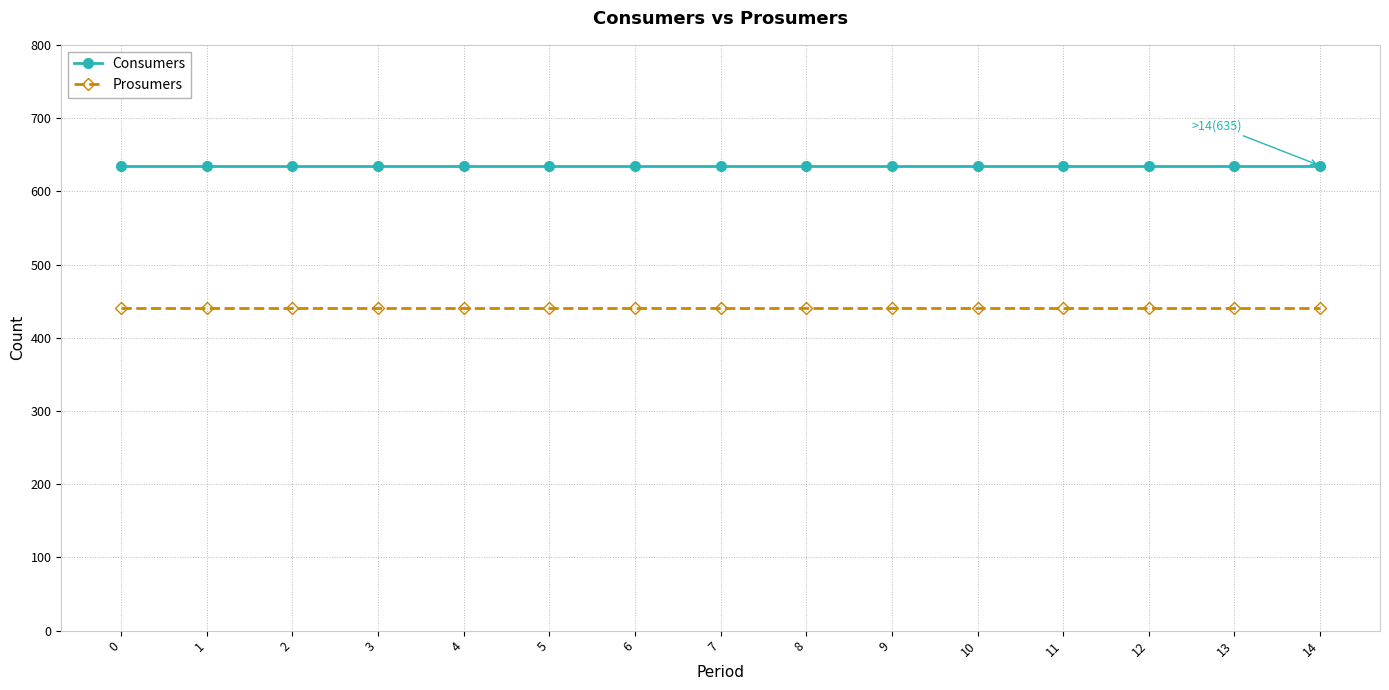

True or false: Consumers and Prosumers cross at least once.

False